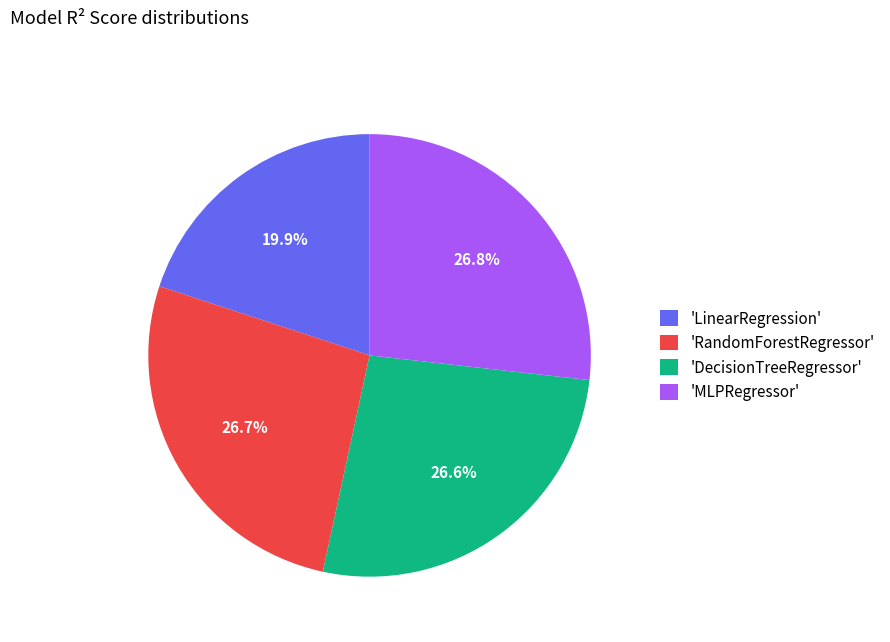

How many slices are in this pie chart?

4